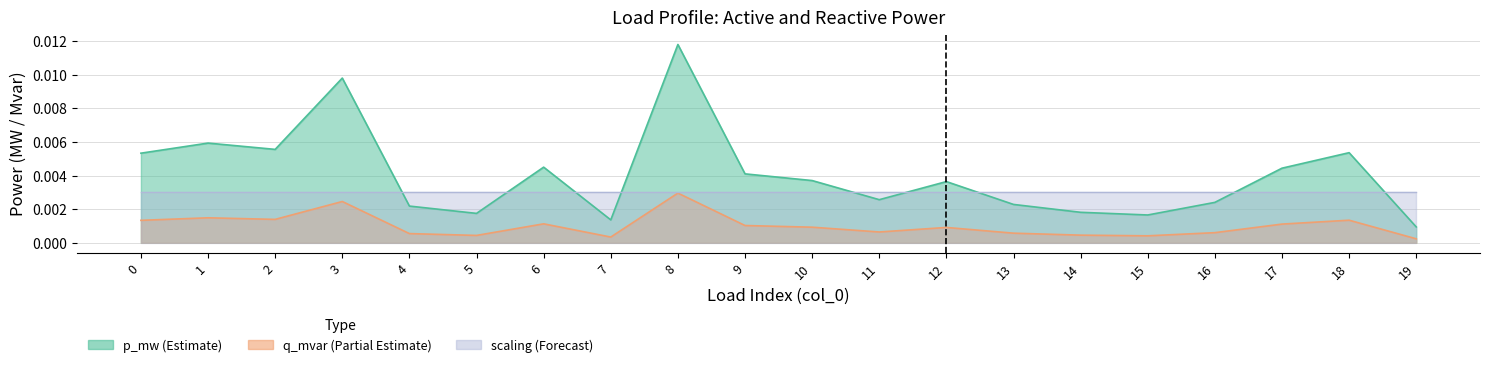

True or false: q_mvar and p_mw cross at least once.

False